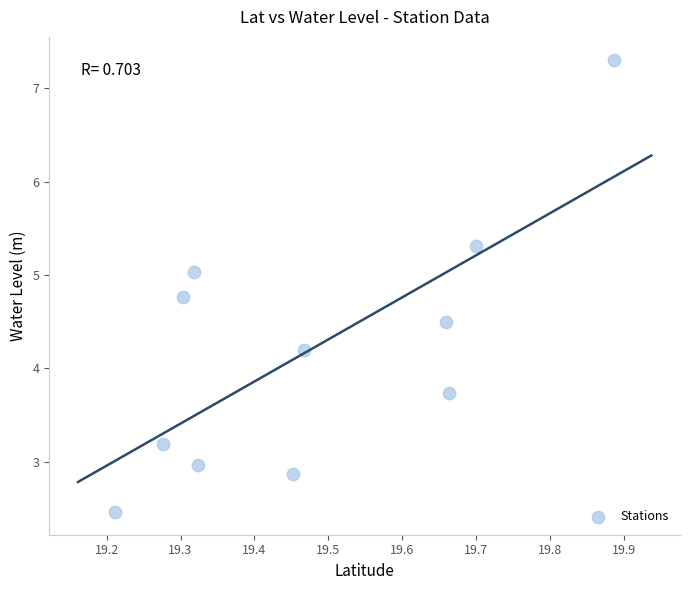

What Y value in the scatter plot is closest to 4?

4.2